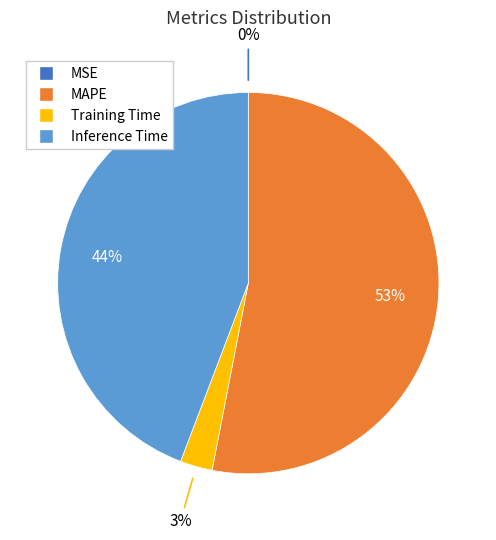

Does Training Time account for over 50% of the chart?

No